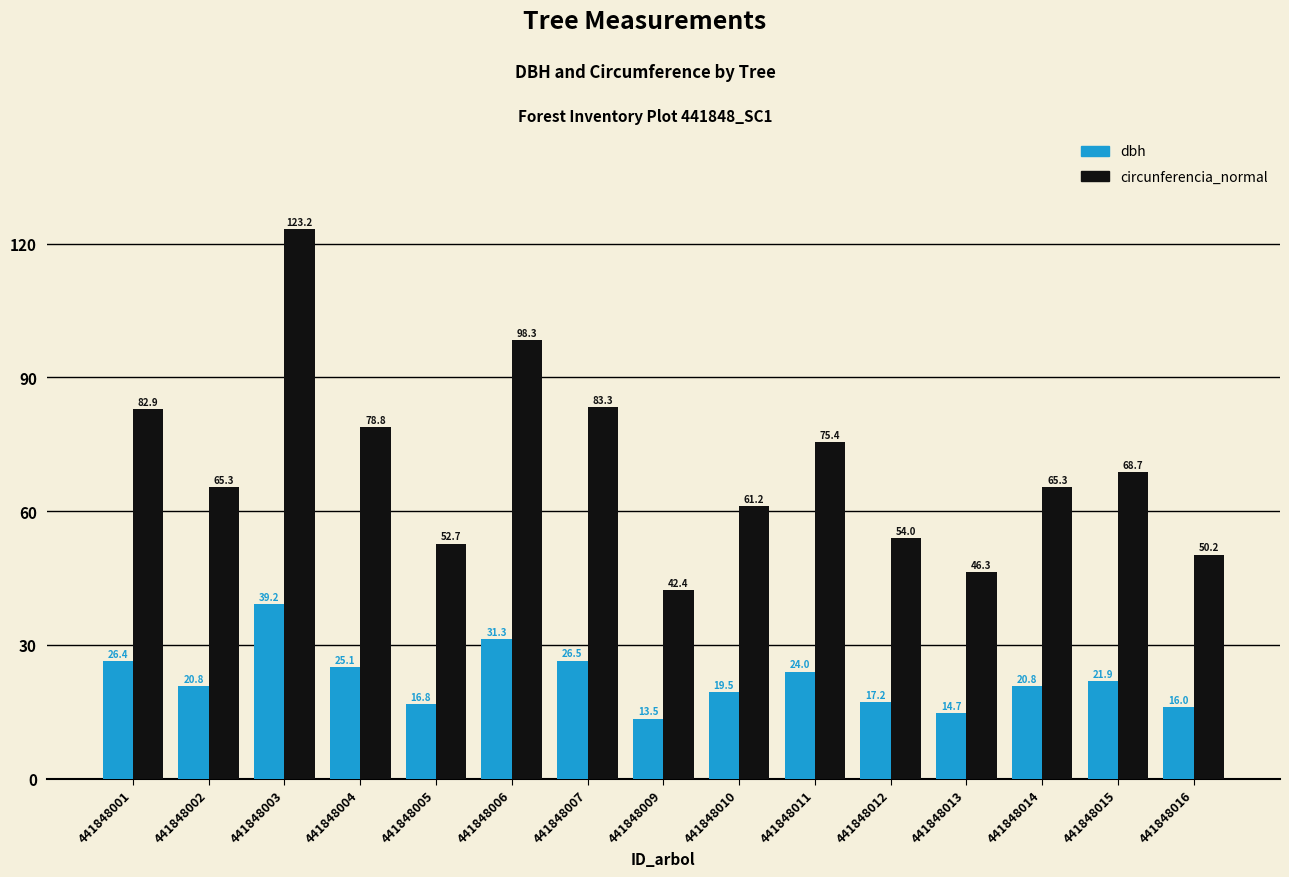

Are the bars horizontal?

No